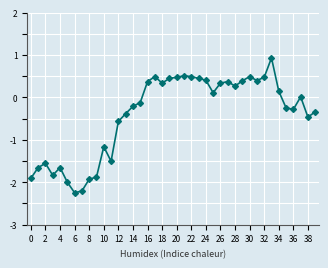

True or false: there are more than 1 points higher than both neighbors.

True